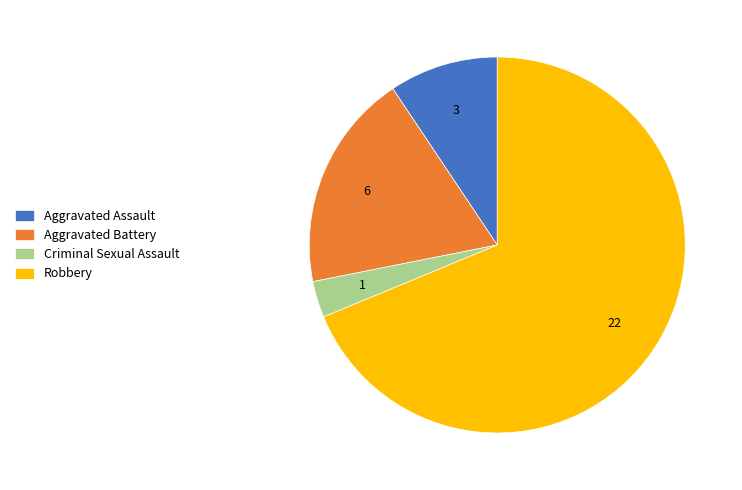

Is it true that Criminal Sexual Assault is 16% of the pie?

False